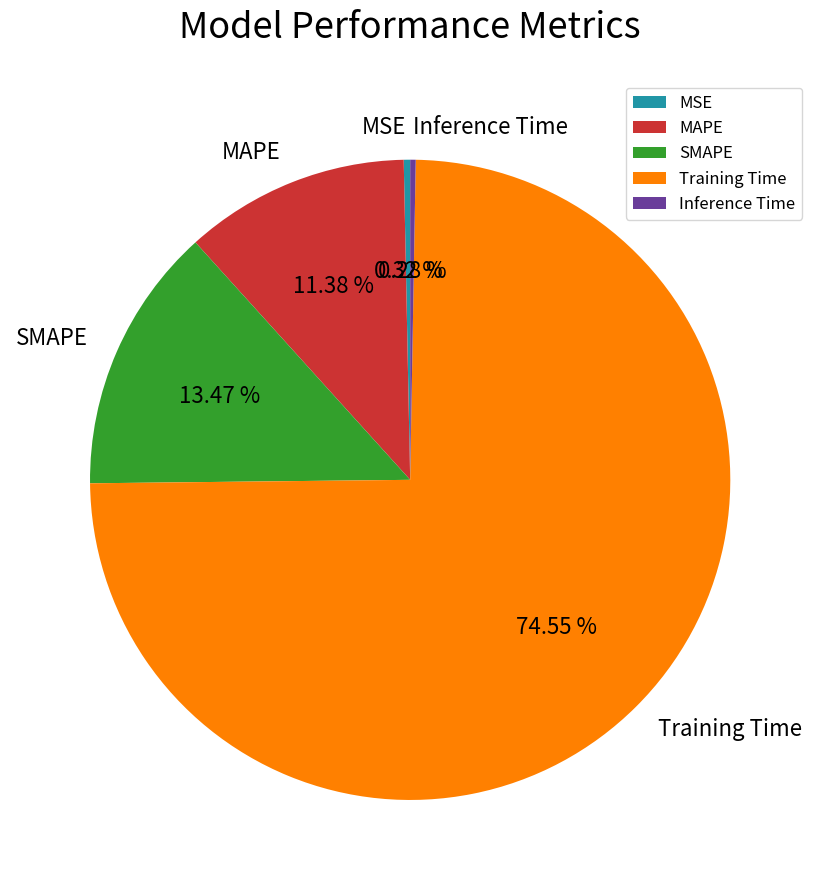

Which slice is the largest?

Training Time